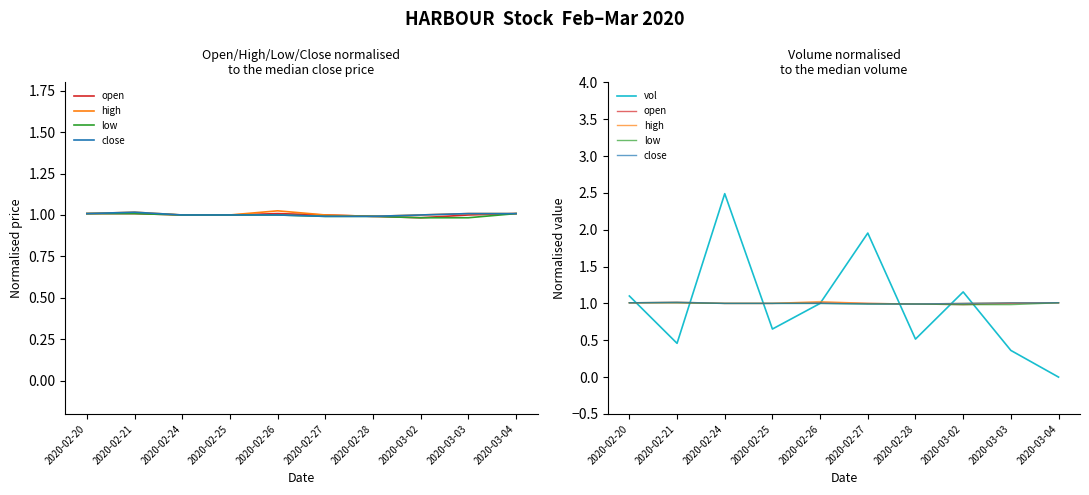

Does the chart display data point markers on the line(s)?

No